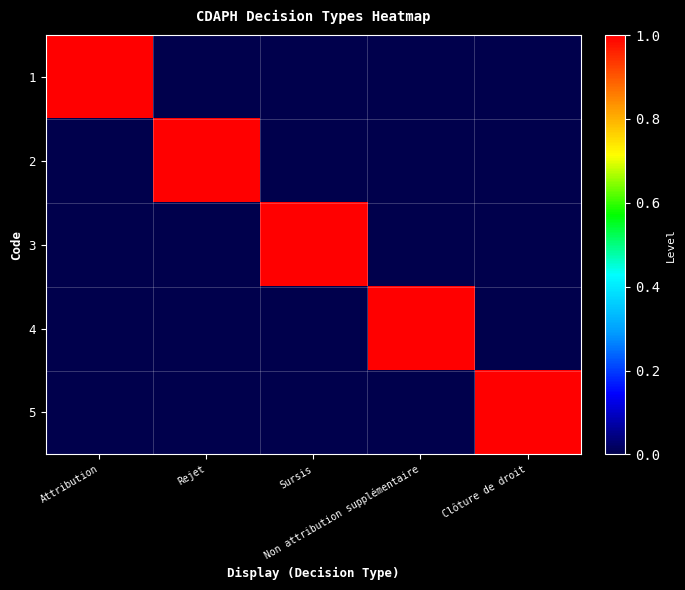

How many distinct data groups are displayed?

5